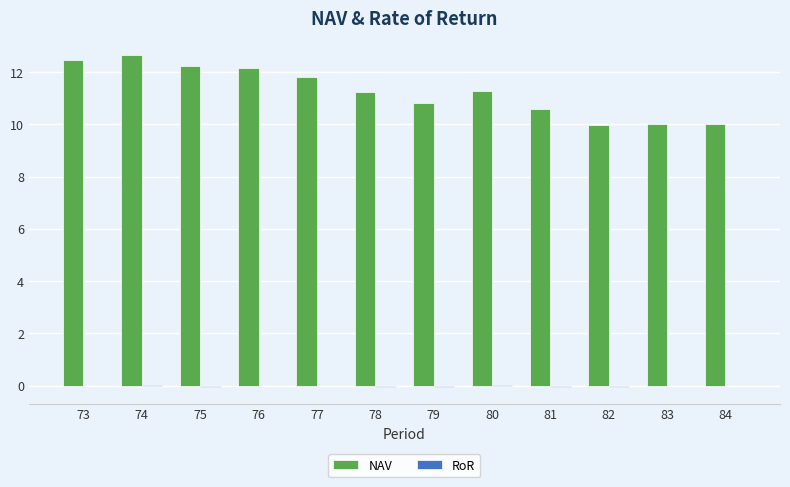

Between 77 and 82, which series saw the biggest shift?

NAV